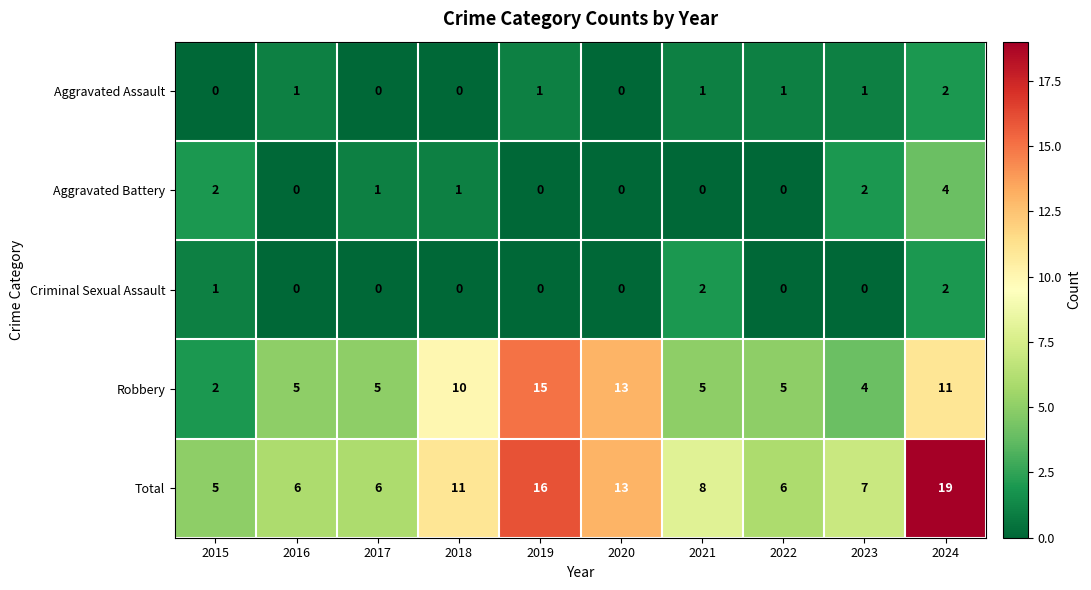

Which category has the highest value across all series?

2024